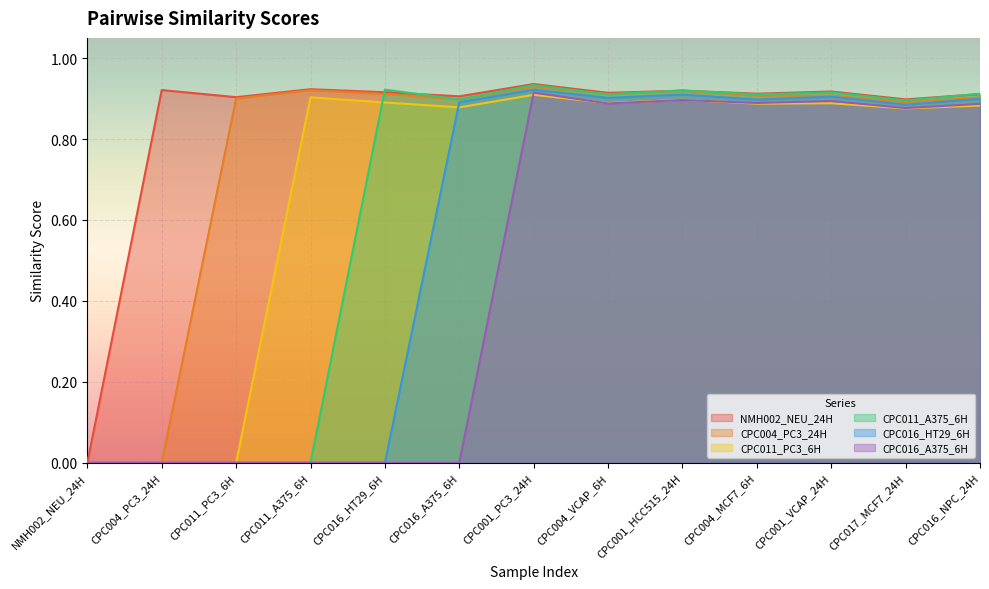

How many times do CPC016_HT29_6H and CPC011_PC3_6H cross each other?

1